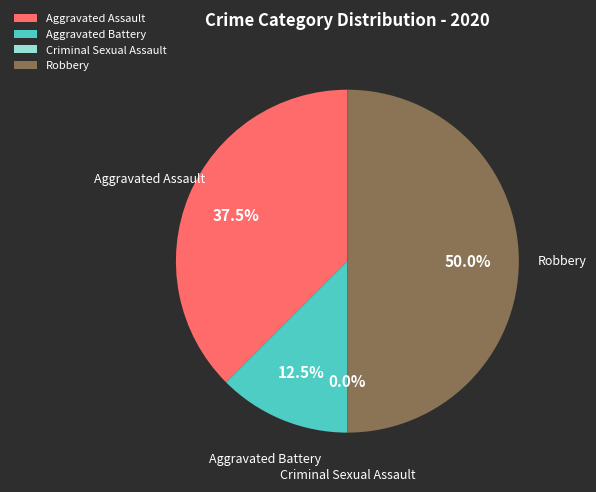

Which slice is the largest?

Robbery